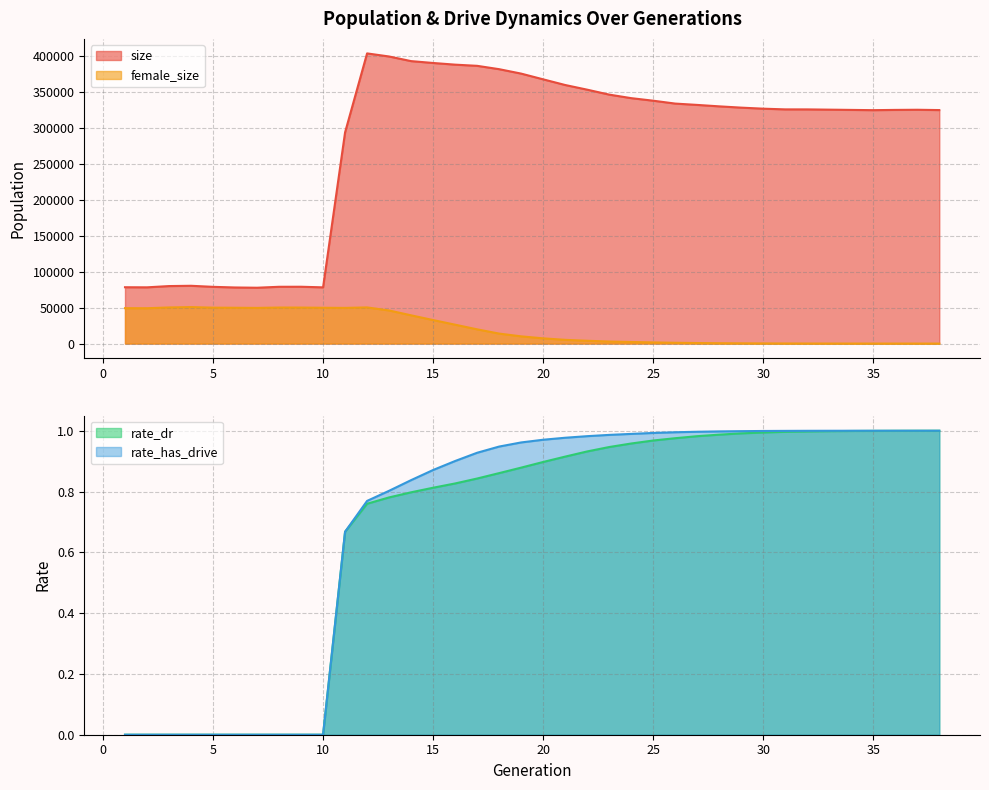

True or false: rate_dr has a value of 1.0 at 24.

True